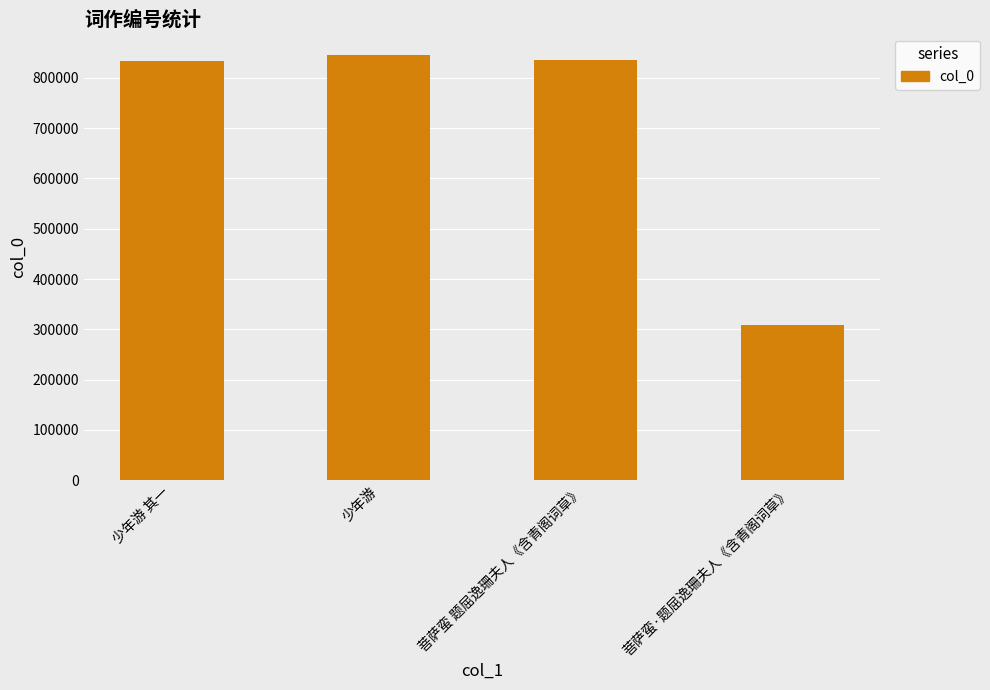

What is the minimum value shown in the chart?

308707